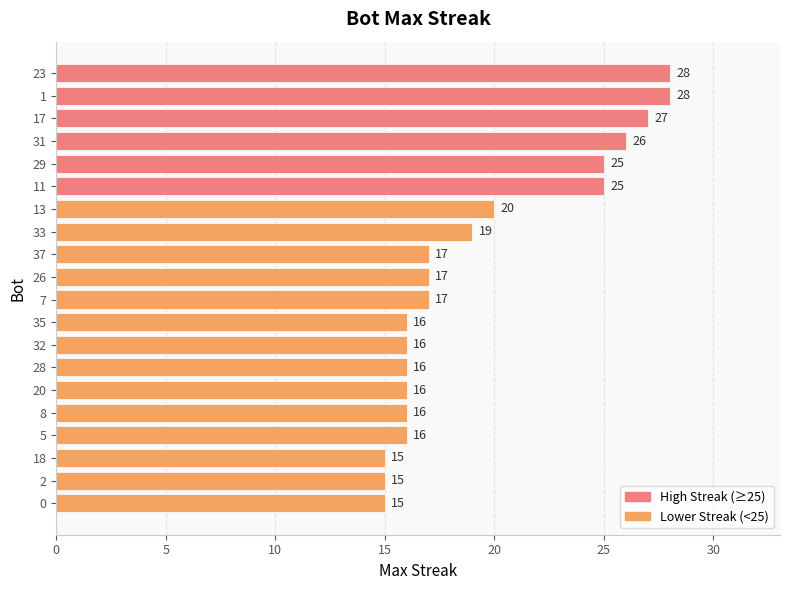

Reading top to bottom, extract all data points from this chart.

23=28	1=28	17=27	31=26	29=25	11=25	13=20	33=19	37=17	26=17	7=17	35=16	32=16	28=16	20=16	8=16	5=16	18=15	2=15	0=15